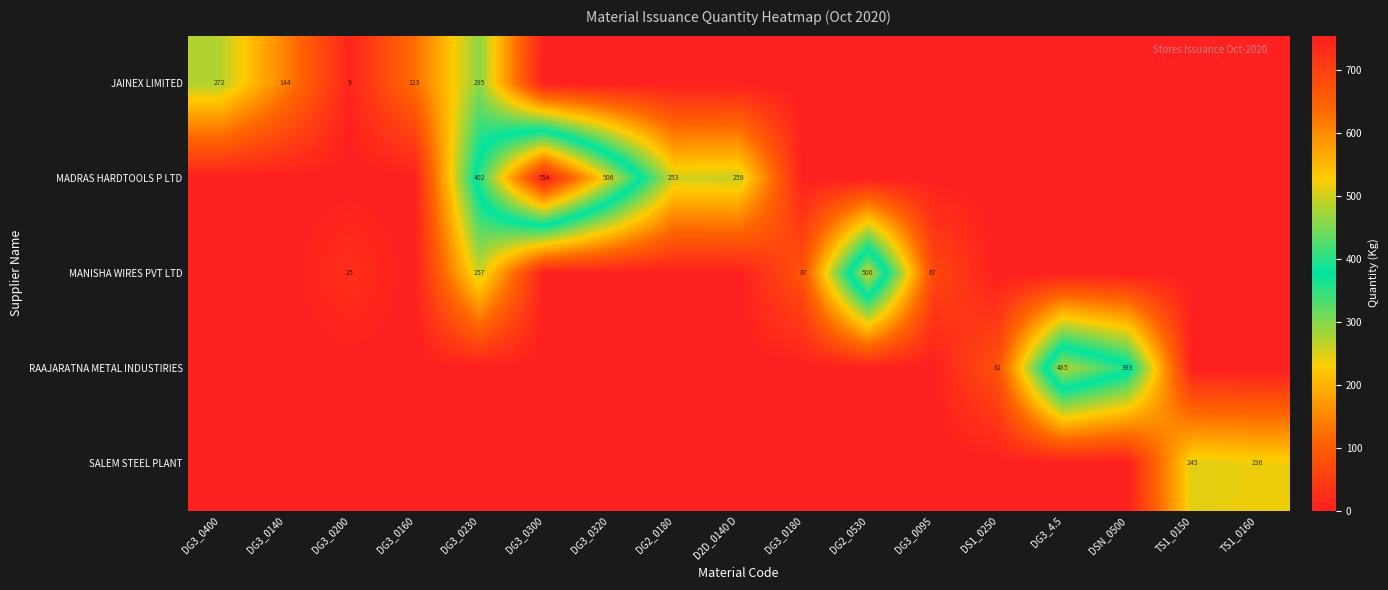

Is it true that RAAJARATNA METAL INDUSTIRIES equals 82 at DS1_0250?

True